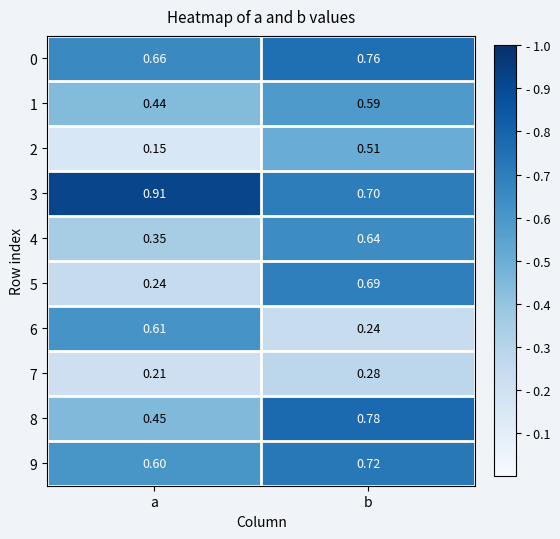

Where is 4 nearest to the value 0?

a